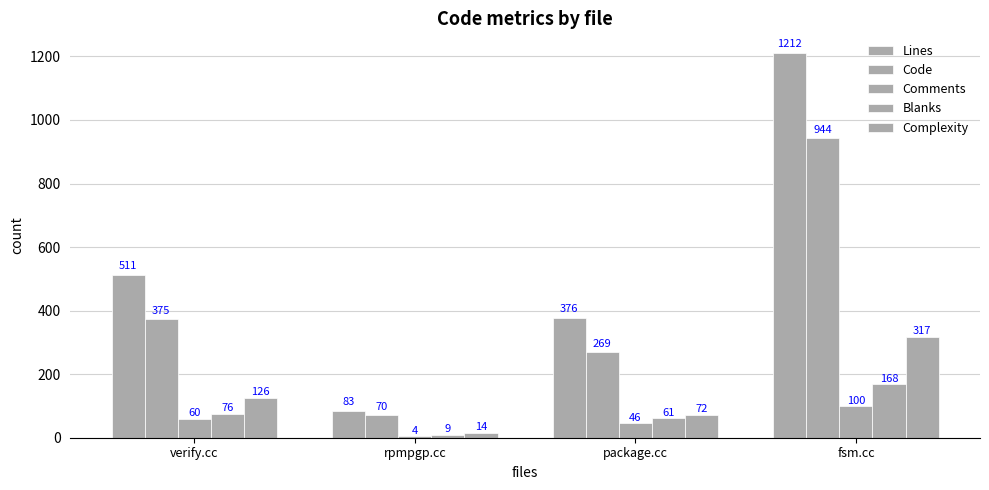

What is the difference between the maximum and minimum values in the Code series?

874